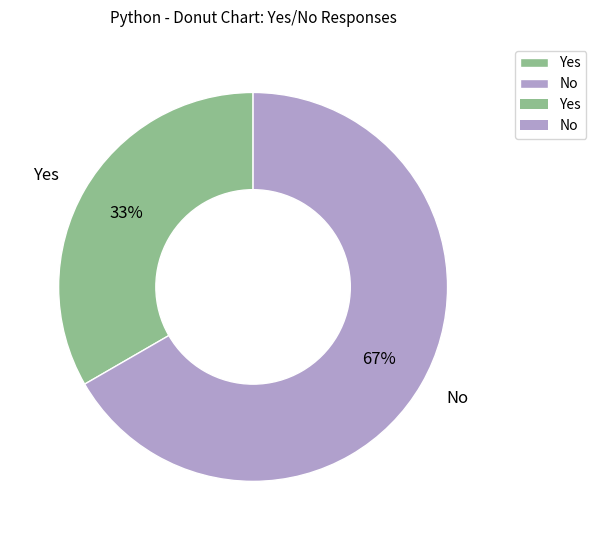

Is there a majority slice in this chart?

Yes